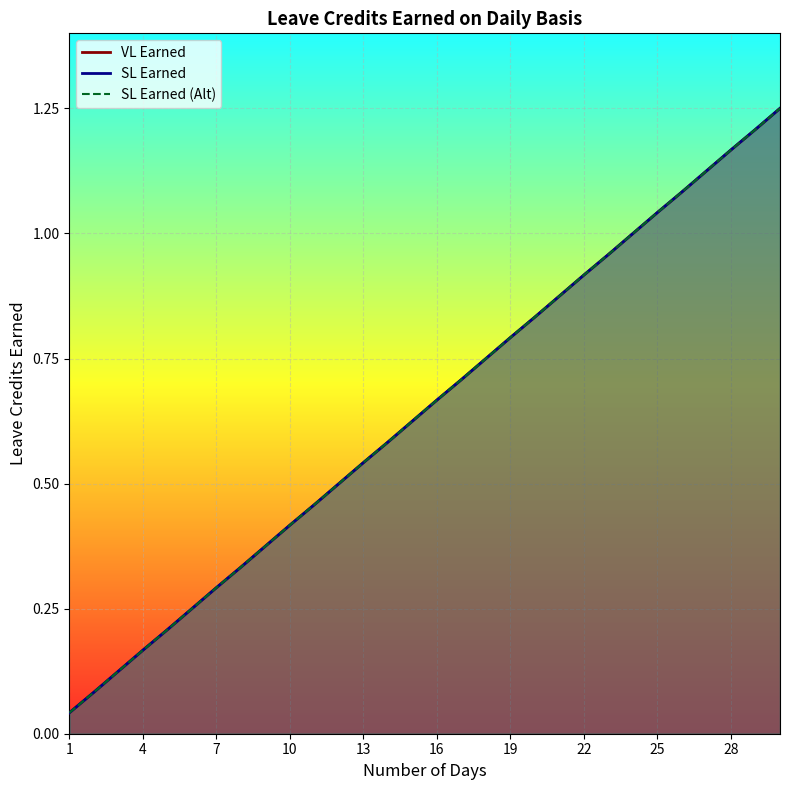

Is this an area chart (filled region under the line)?

No